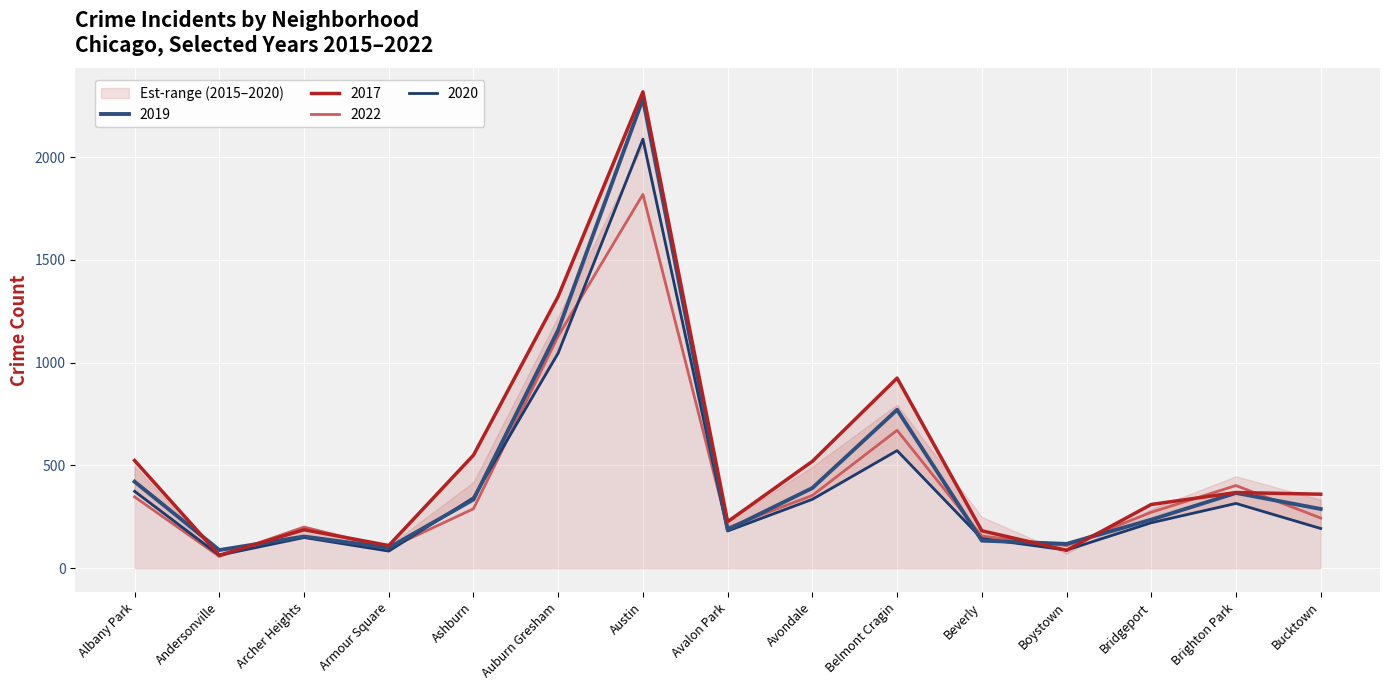

True or false: 2017 has a value of 187 at Archer Heights.

True